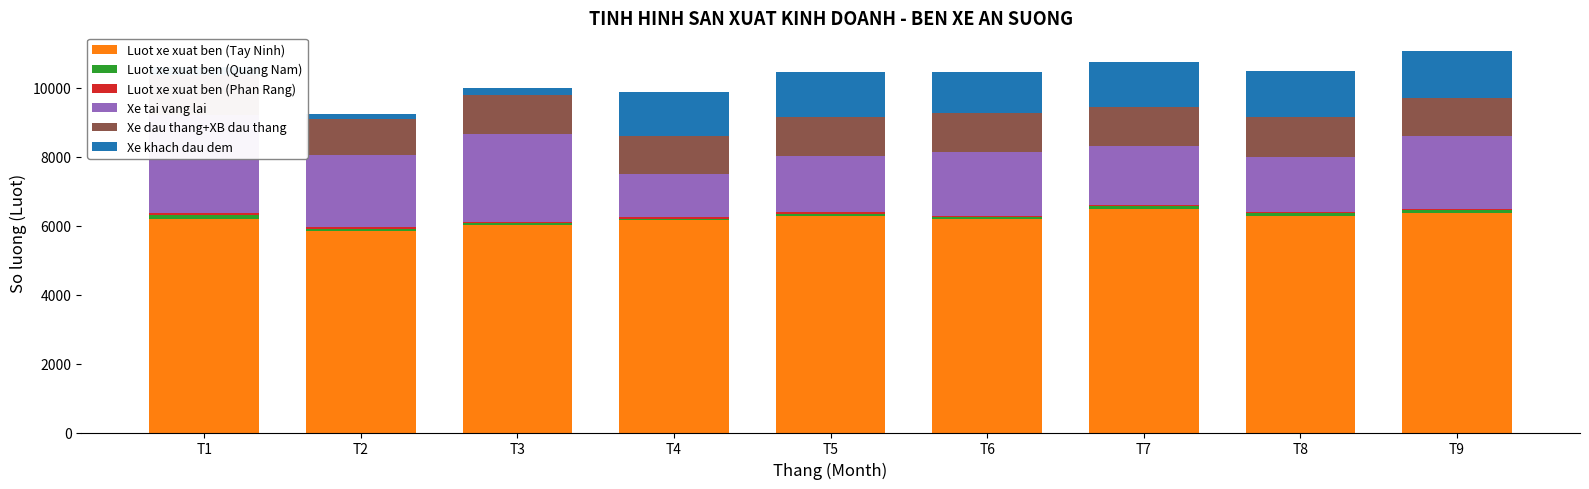

True or false: Xe khach dau dem has a value of 1303 at T7.

True